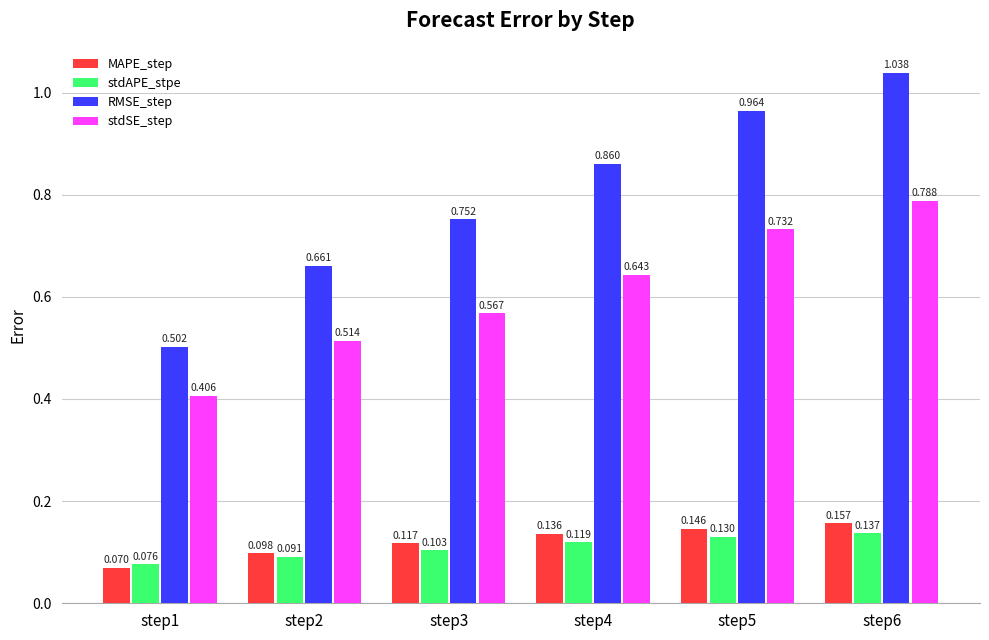

How many bars are there in total?

24